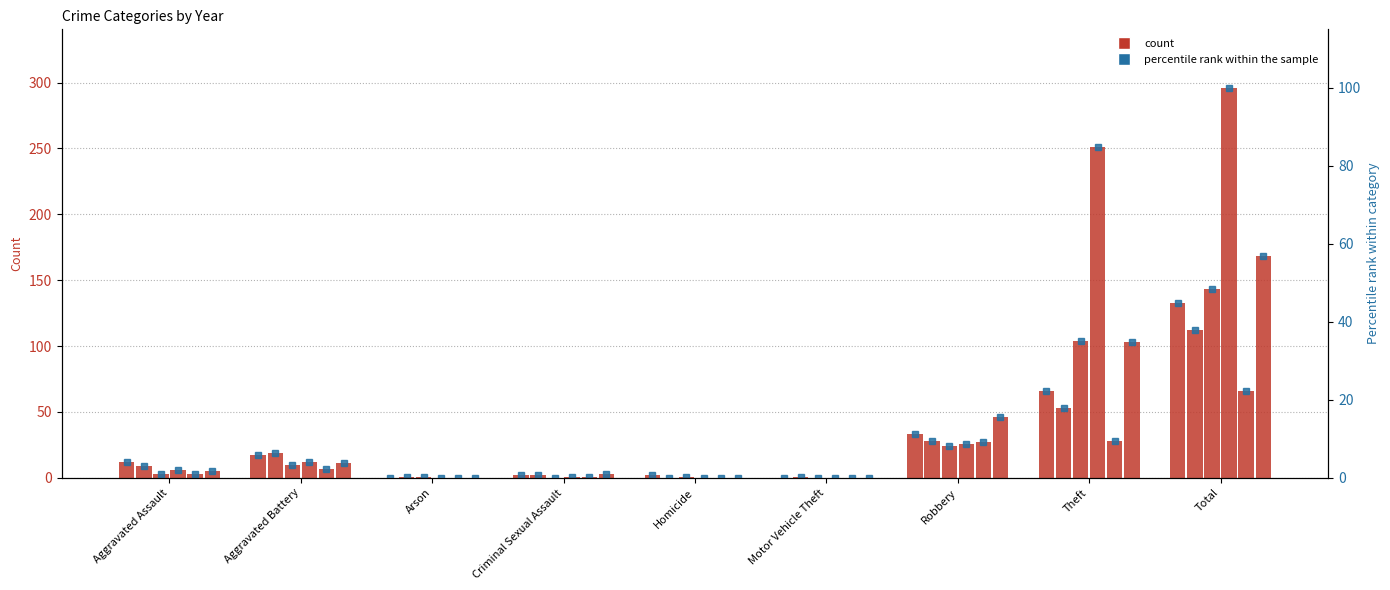

Which category has the highest value across all series?

Total